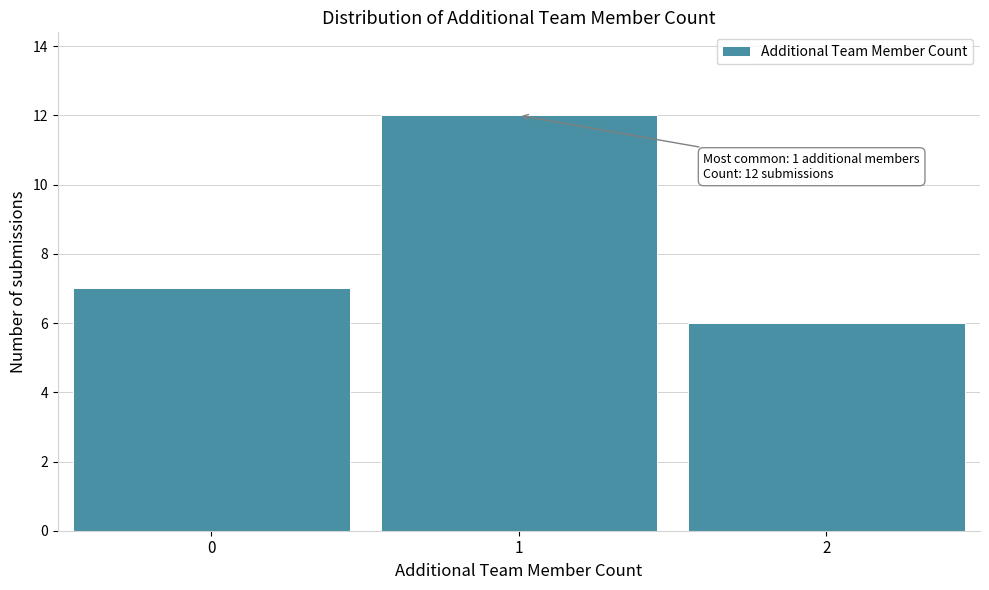

Reading right to left, what are all the values shown in this chart?

6	12	7